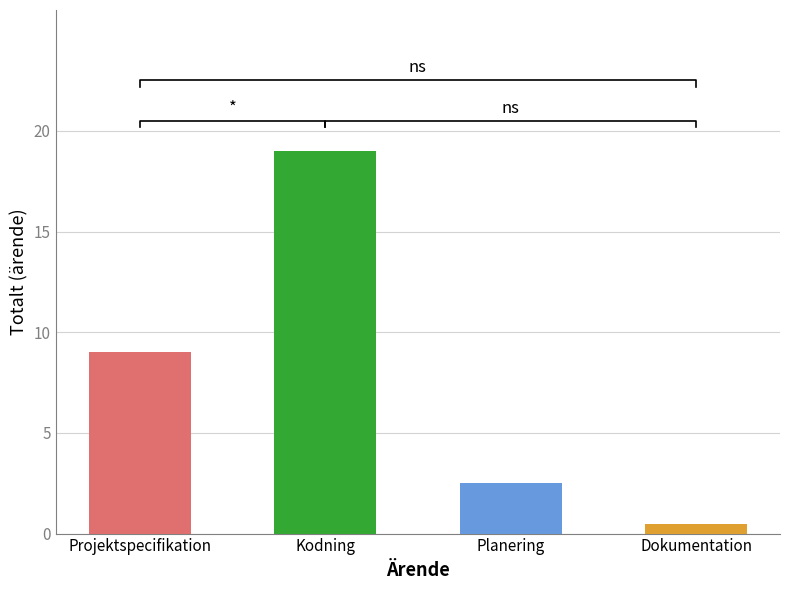

Where is the data nearest to the value 9?

Projektspecifikation